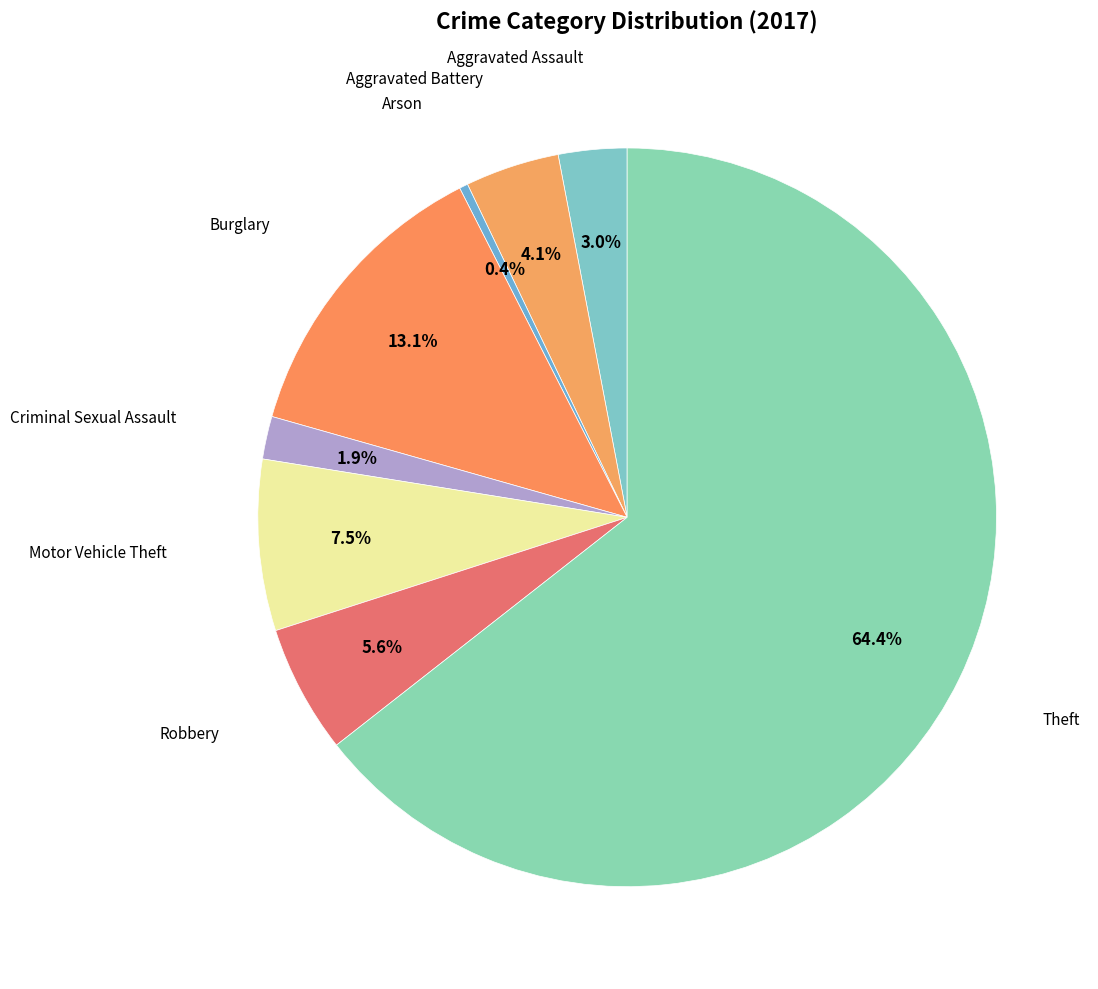

How many slices are in this pie chart?

8